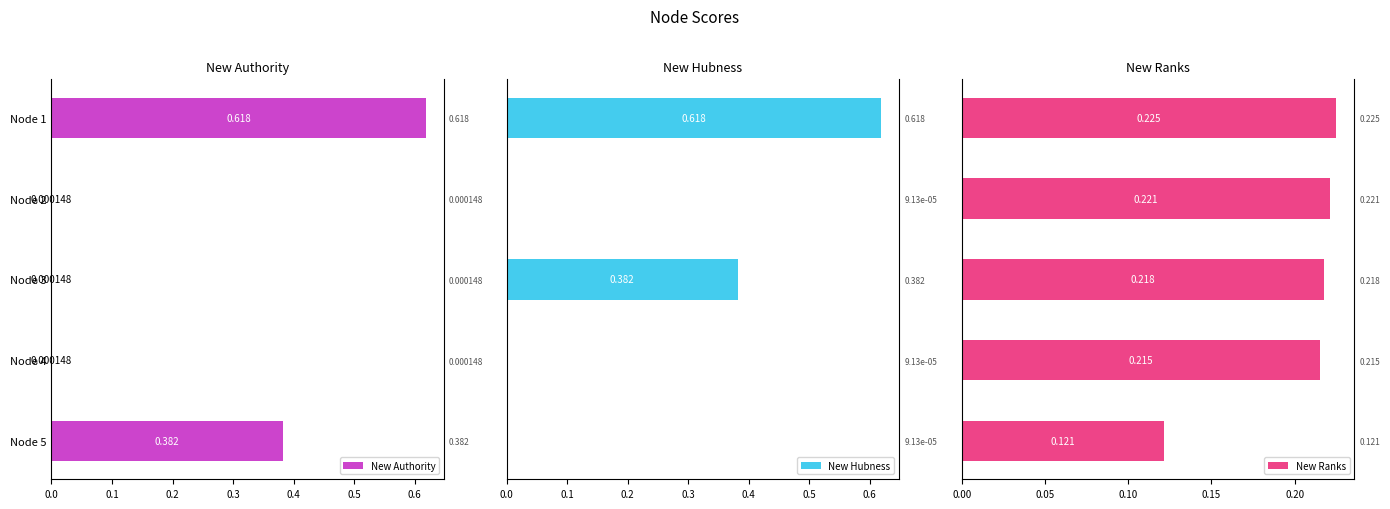

What is the sum of all New Hubness values?

1.0